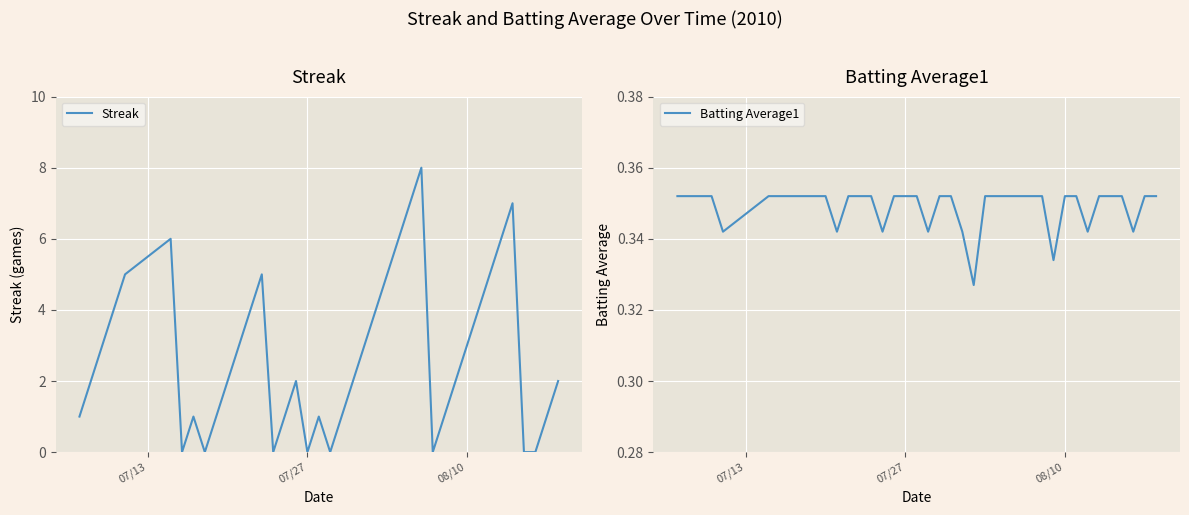

How many distinct data groups are displayed?

2